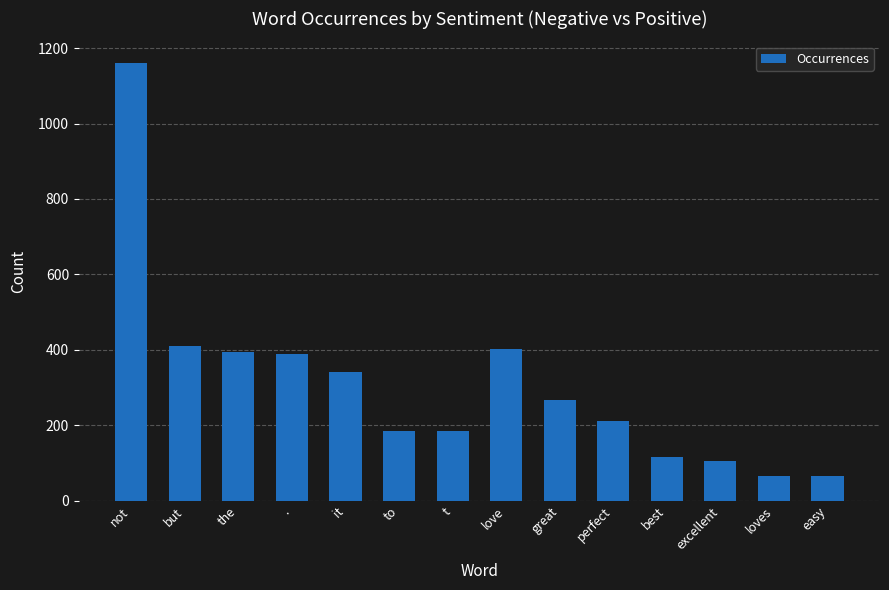

What is the average value?

307